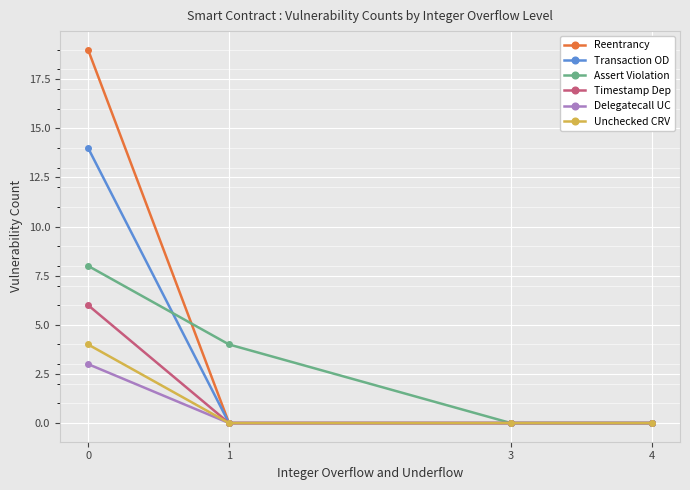

Rank the series by their maximum value, from highest to lowest.

Reentrancy, Transaction OD, Assert Violation, Timestamp Dep, Unchecked CRV, Delegatecall UC